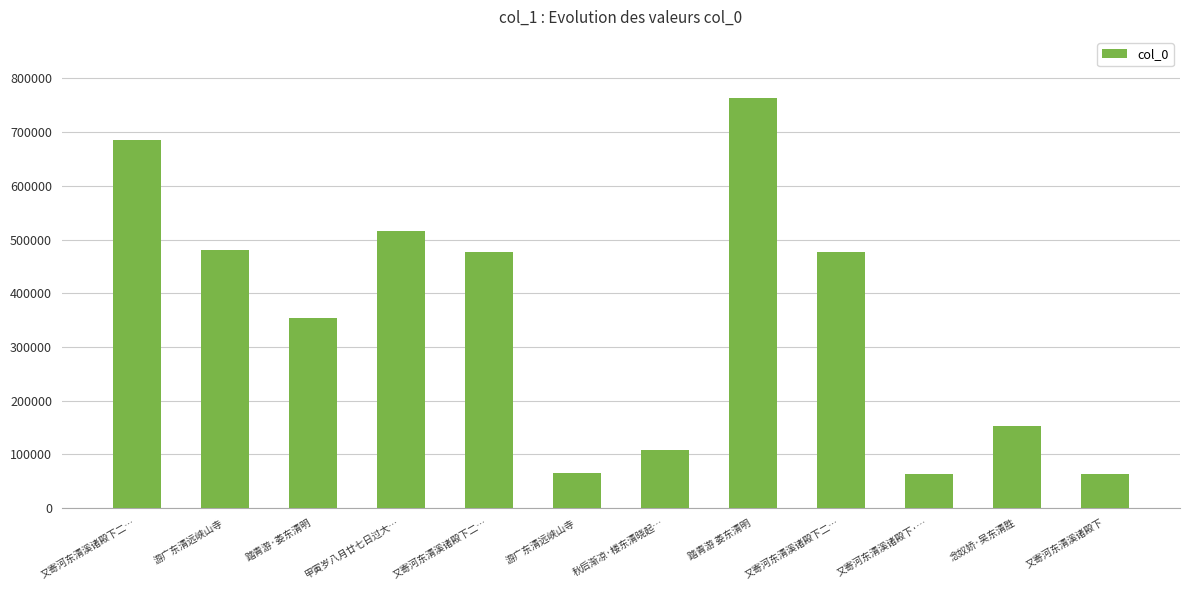

The value at 踏青游·娄东清明 is 354328. True or false?

True